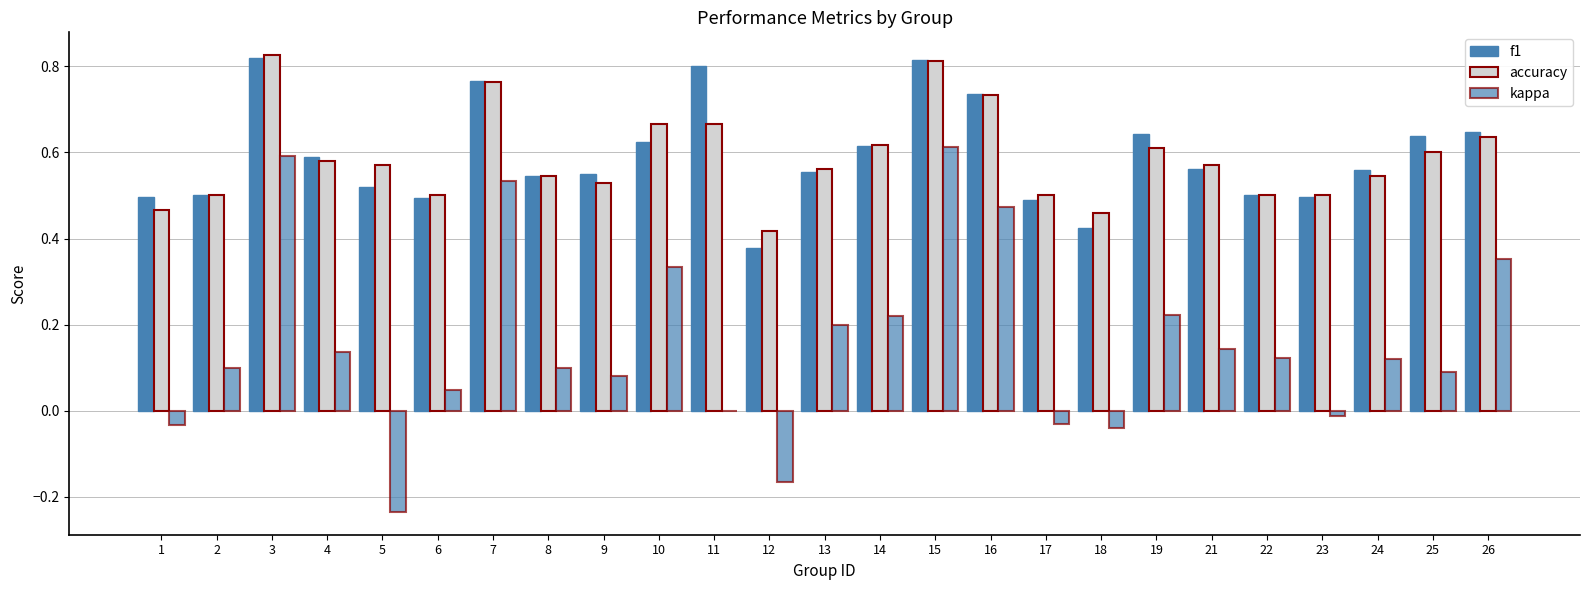

What is the difference between the maximum and minimum values in the accuracy series?

0.4